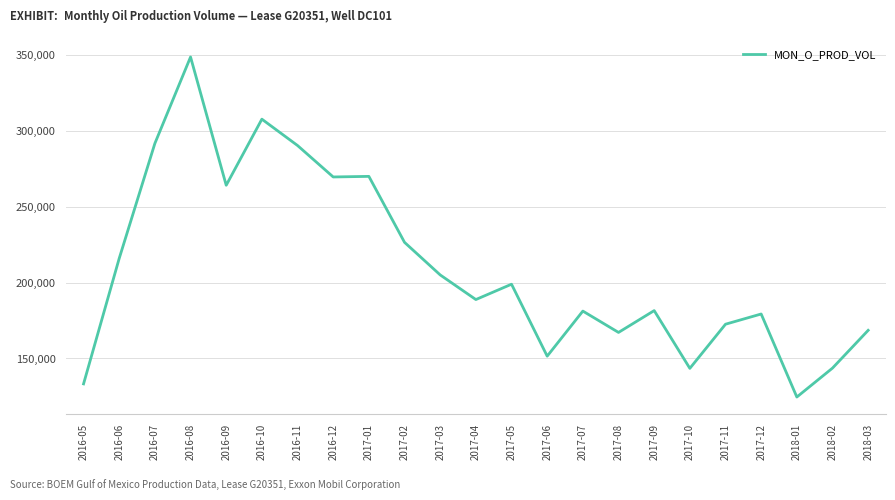

The value at 2017-08 is 167165. True or false?

True